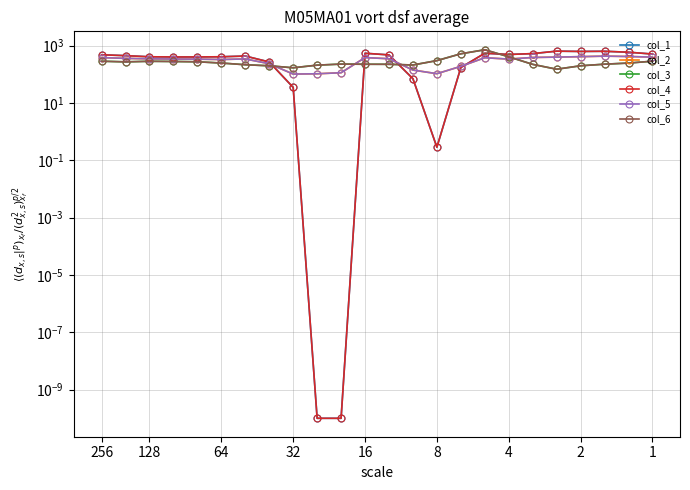

After their last crossing, which series has the higher values: col_1 or col_2?

col_1